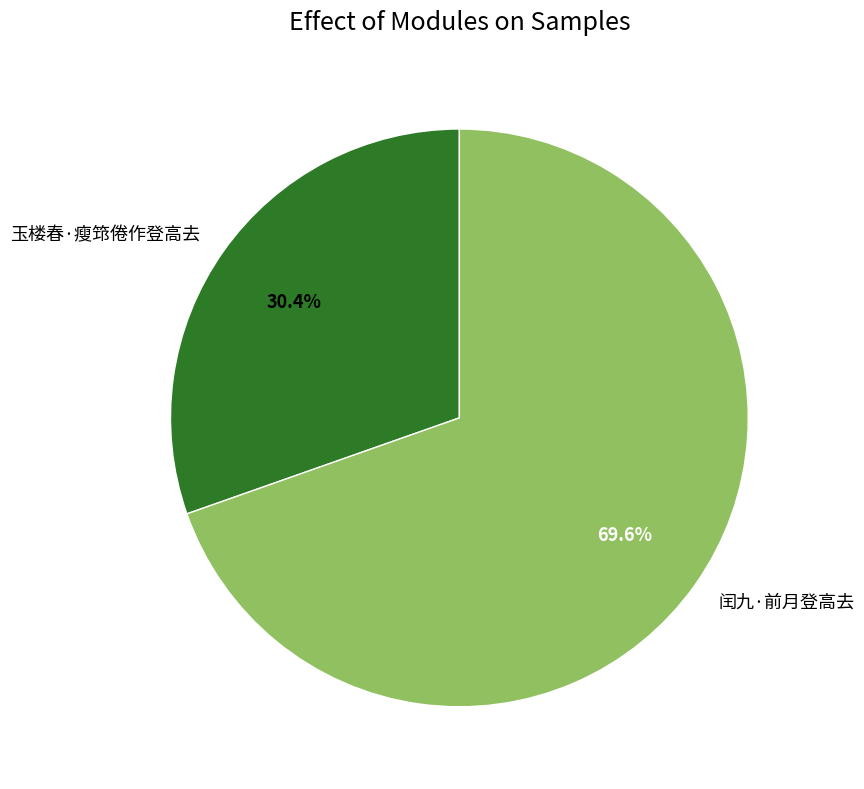

Does 玉楼春·瘦筇倦作登高去 represent more than half of the total?

No